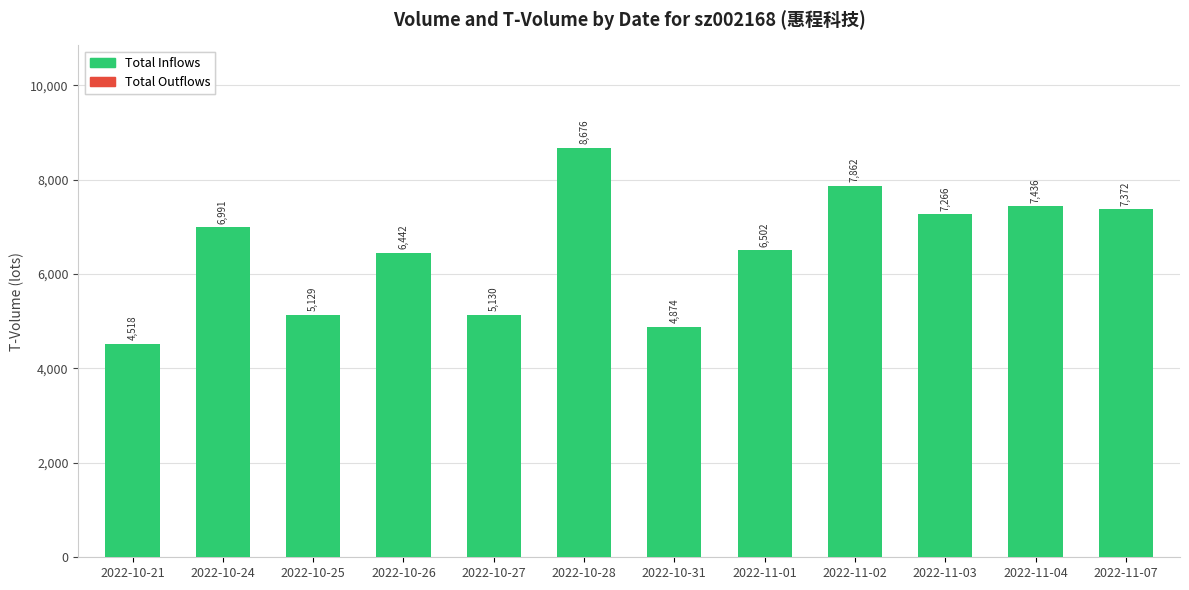

What is the greatest value displayed?

8676